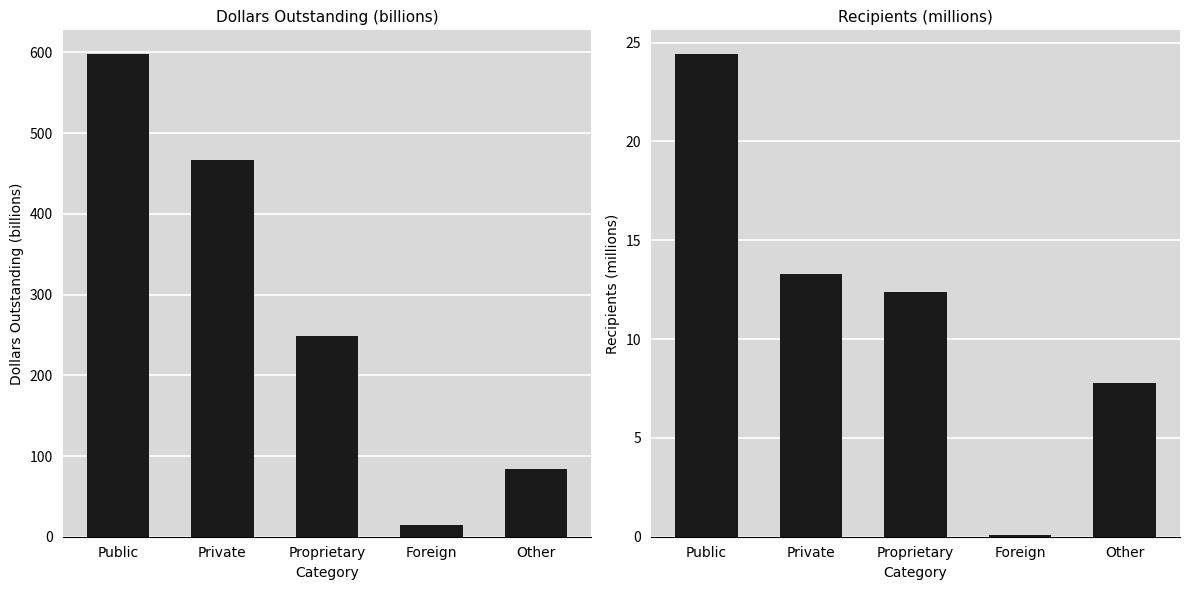

Rank the categories by Dollars Outstanding (billions) value from highest to lowest.

Public, Private, Proprietary, Other, Foreign